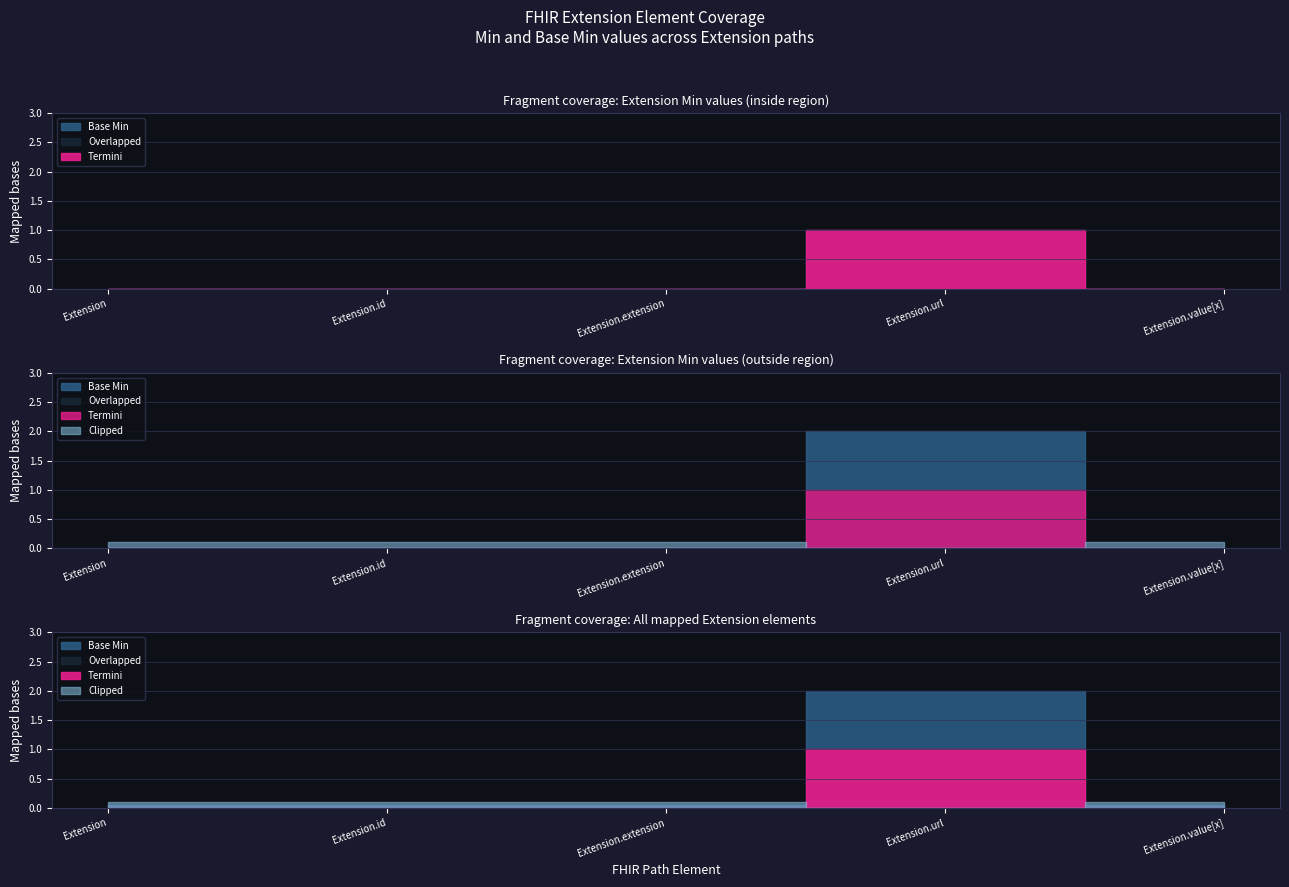

What is the label of the 5th point from the right?

Extension